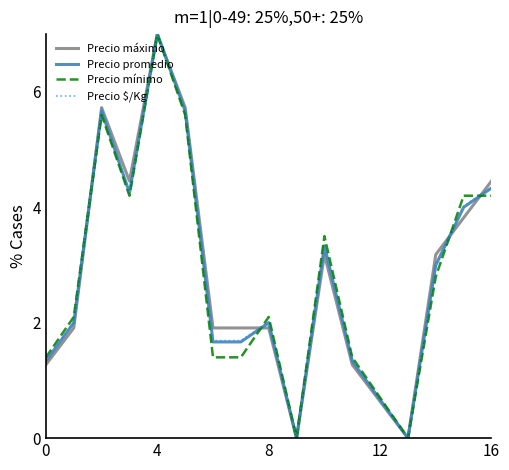

What is the maximum value for Precio $/Kg?

7.0